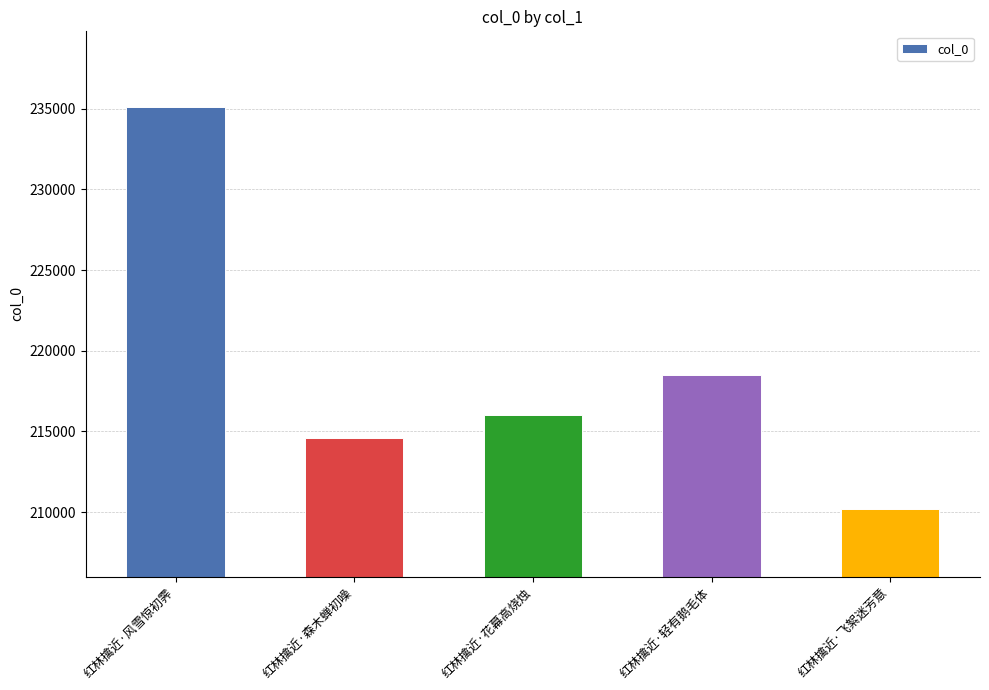

What is the difference between the second highest and minimum values?

8308